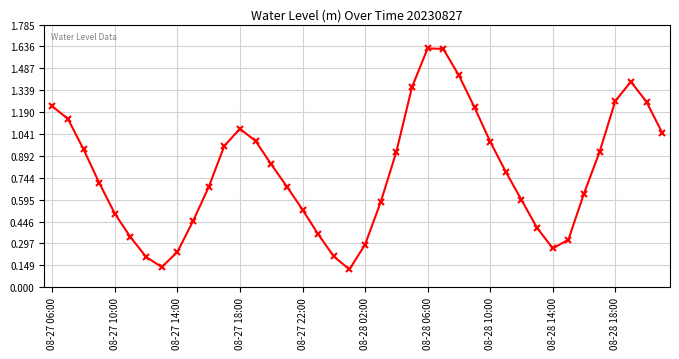

What is the difference between the maximum and minimum values?

1.5